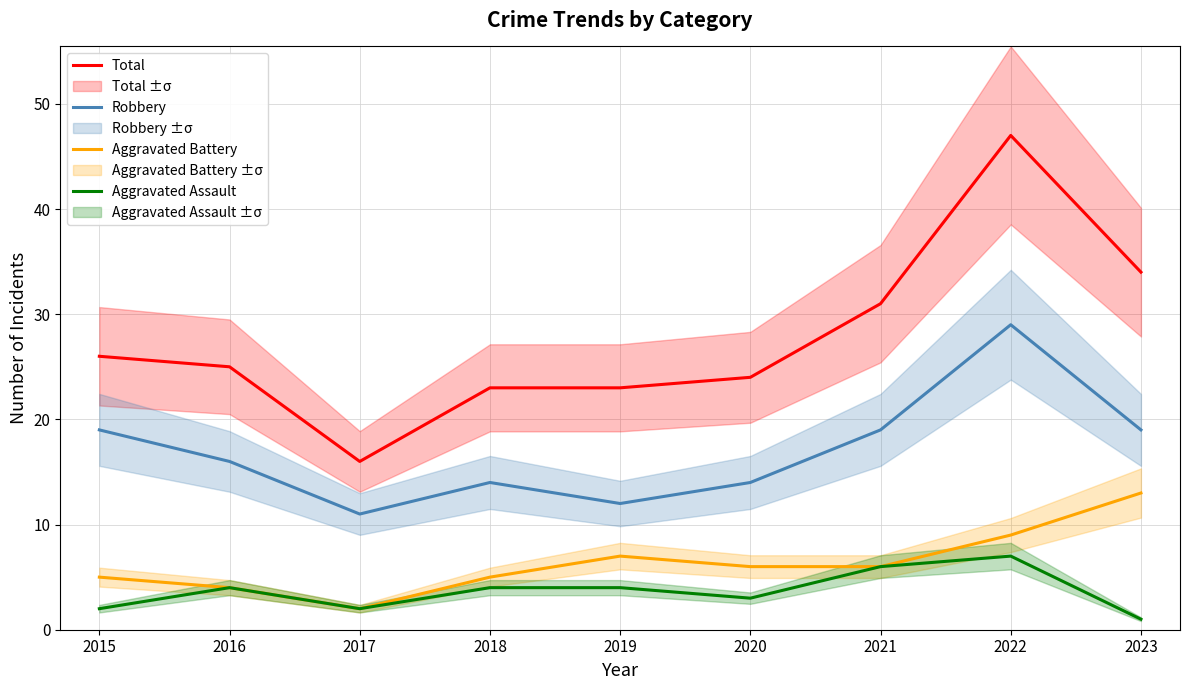

Rank the categories by Aggravated Assault value from lowest to highest.

2023, 2015, 2017, 2020, 2016, 2018, 2019, 2021, 2022